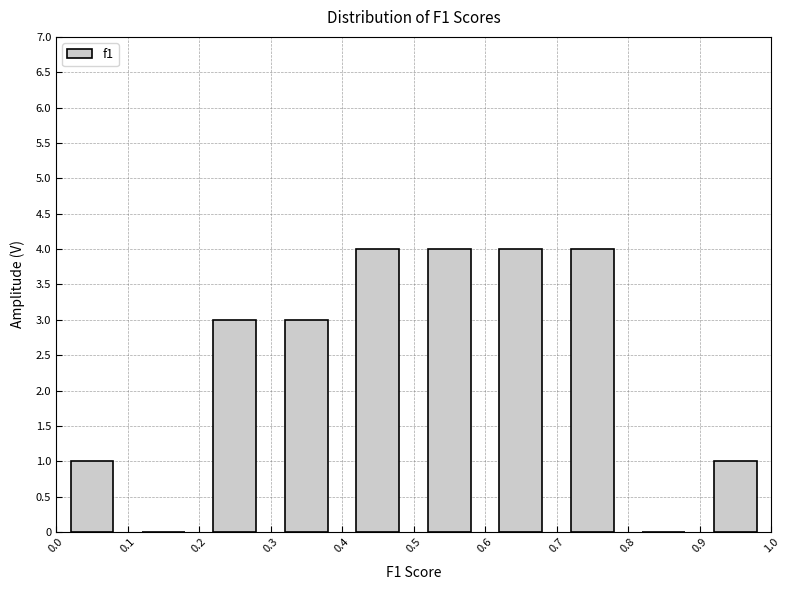

Reading left to right, list every bar in this chart as the range it spans on the x-axis followed by its height. The values are not printed on the chart, so give them approximately, as read against the axis.

0.0 to 0.1: 1
0.1 to 0.2: 0
0.2 to 0.3: 3
0.3 to 0.4: 3
0.4 to 0.5: 4
0.5 to 0.6: 4
0.6 to 0.7: 4
0.7 to 0.8: 4
0.8 to 0.9: 0
0.9 to 1.0: 1